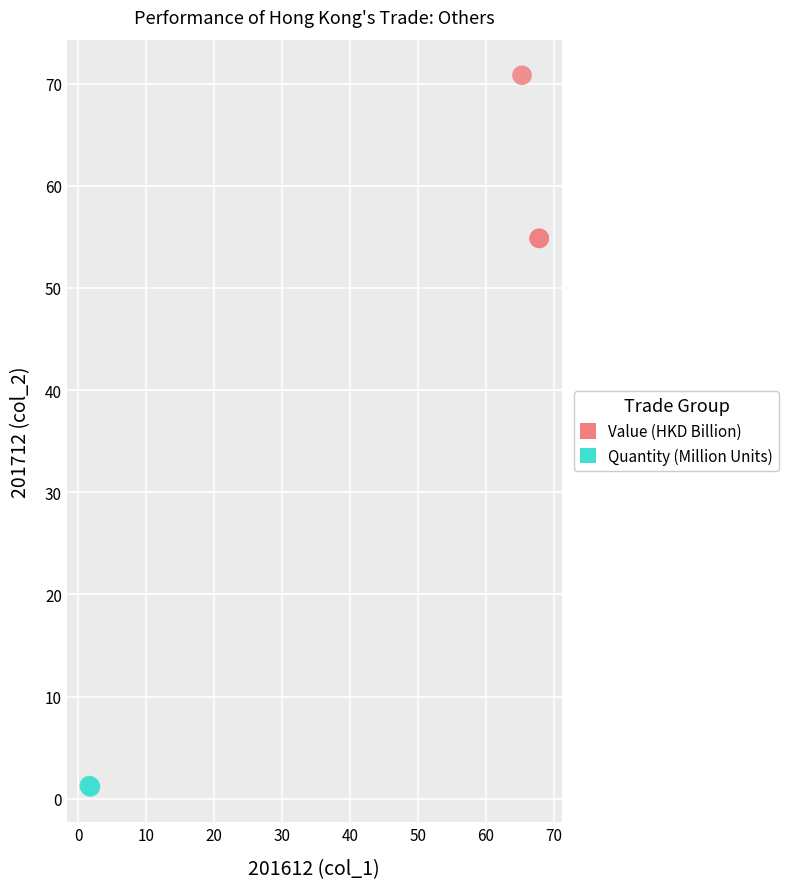

Which series reaches the maximum Y coordinate?

Value (HKD Billion)